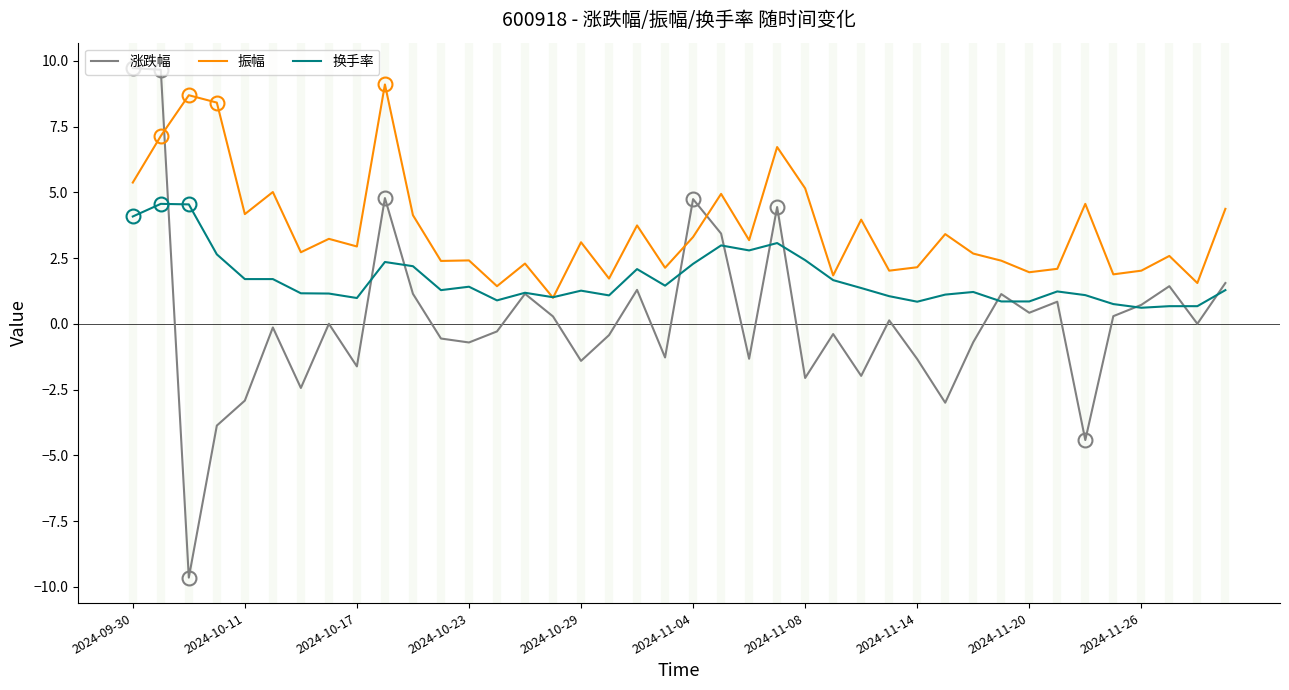

Which series has the largest total across all categories?

振幅